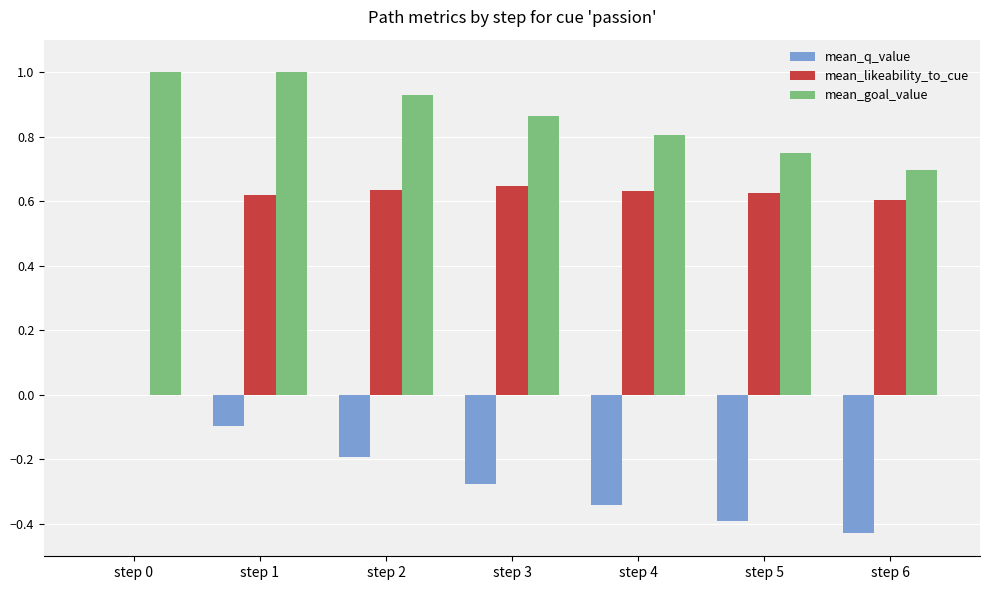

At which category is the sum across all series the highest?

step 1